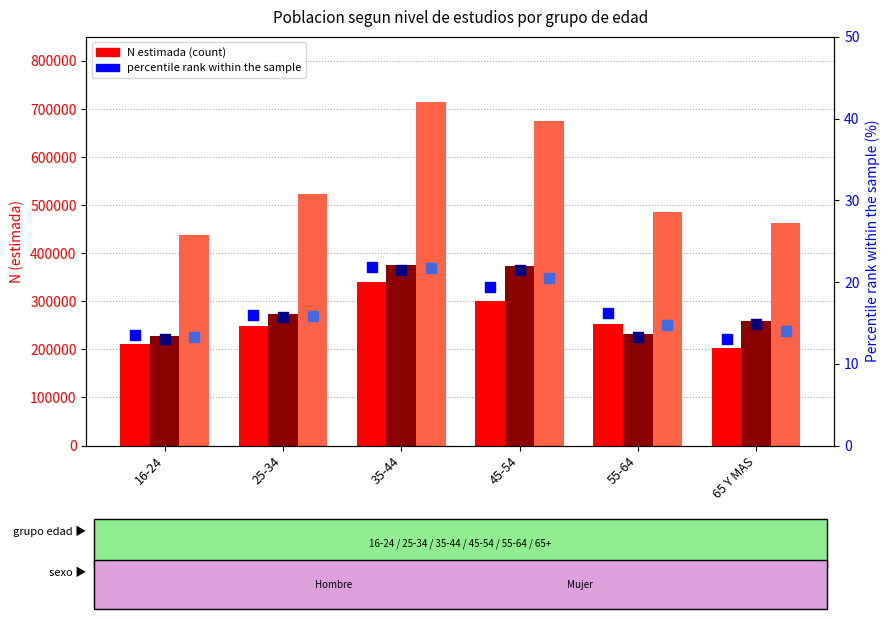

Which series has the largest total across all categories?

Total N (estimada)